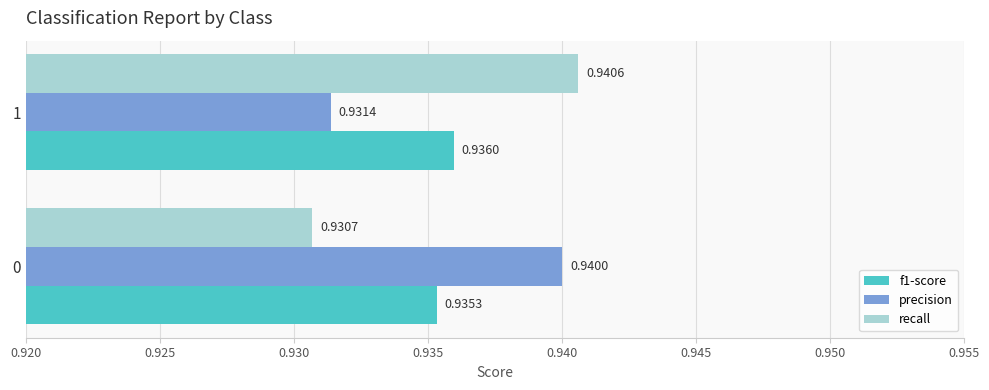

What is the sum of the recall values at 0 and 1?

1.9